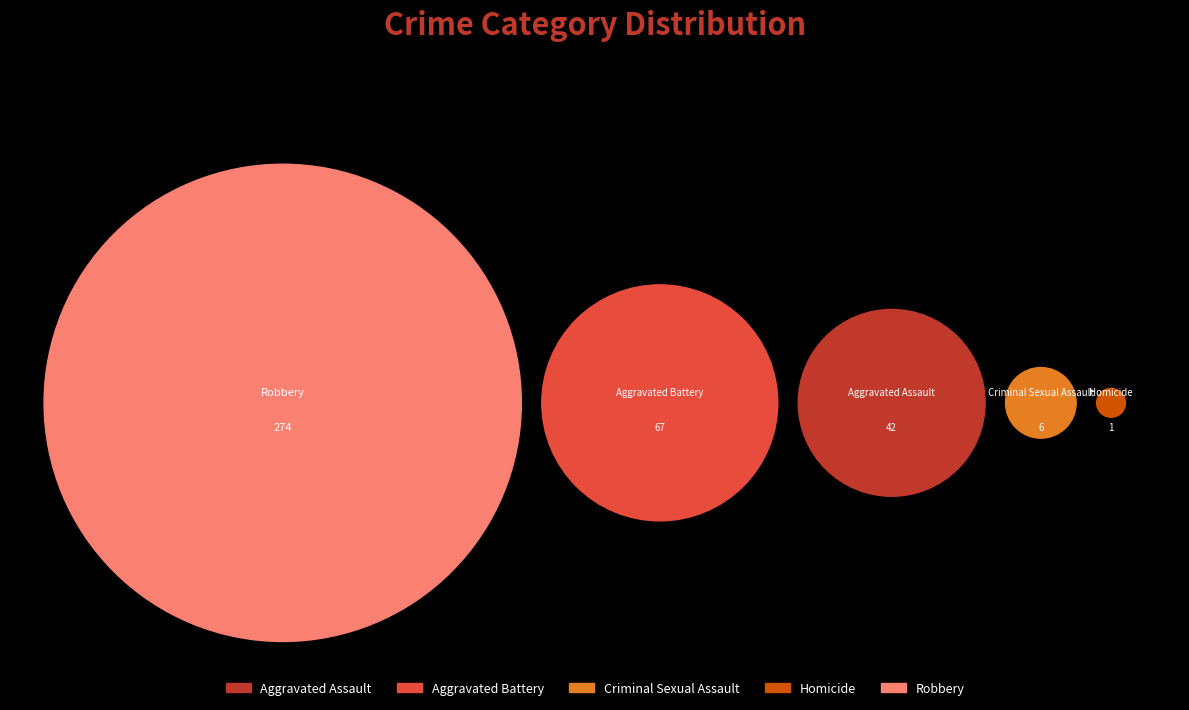

Is it true that Homicide is 1% of the pie?

False